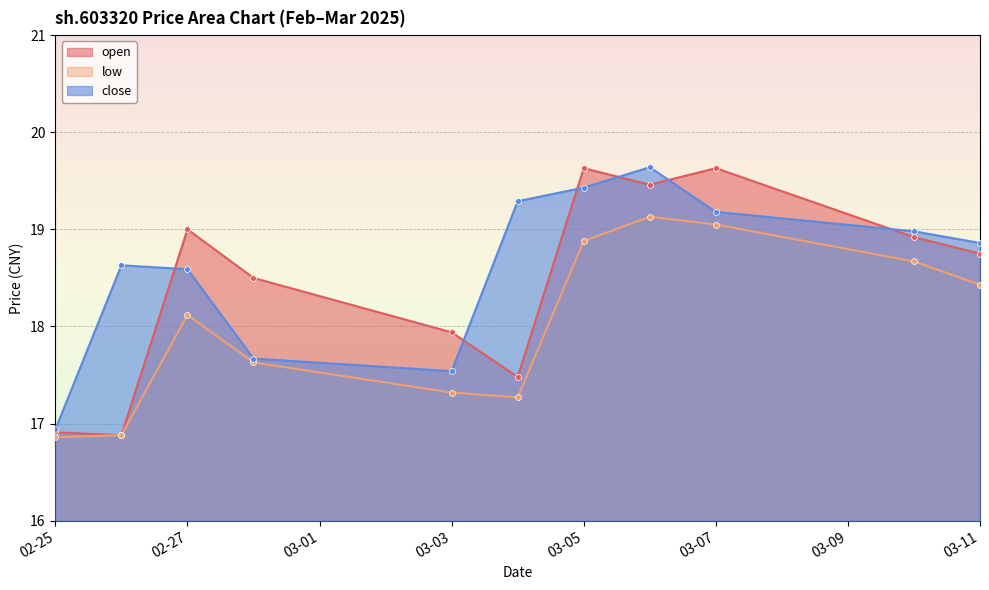

What are all the series names shown in the legend?

open, low, close